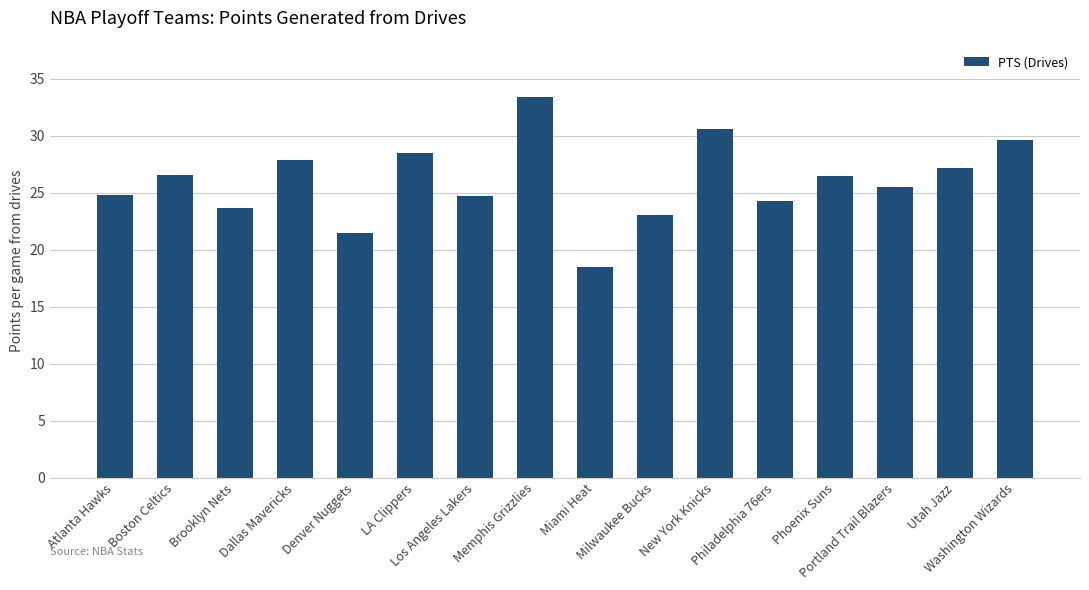

What is the value of the 12th bar from the left?

24.3